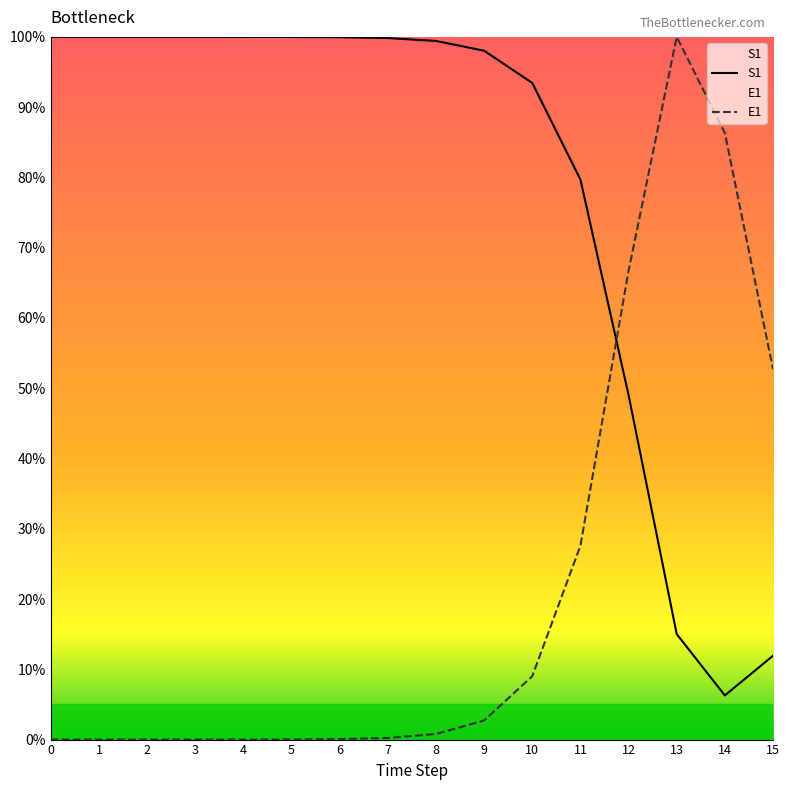

Does the chart have visible grid lines?

No